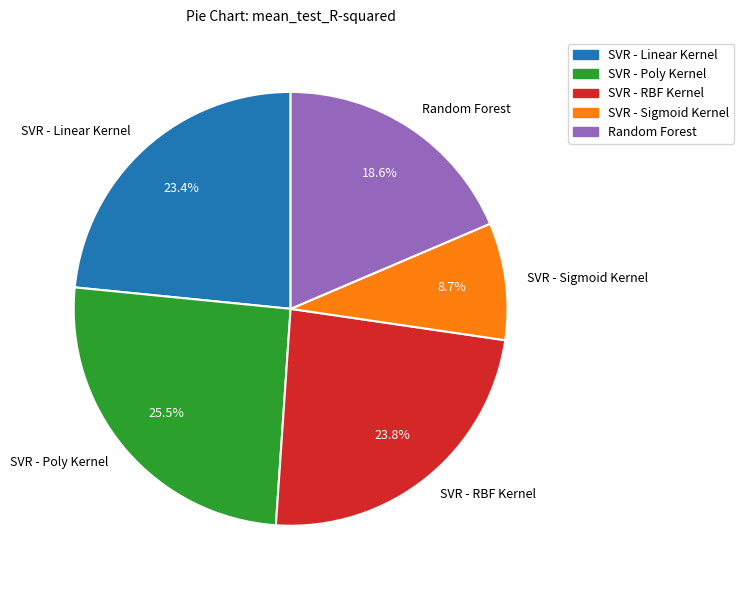

Between SVR - Poly Kernel and SVR - RBF Kernel, which is larger?

SVR - Poly Kernel